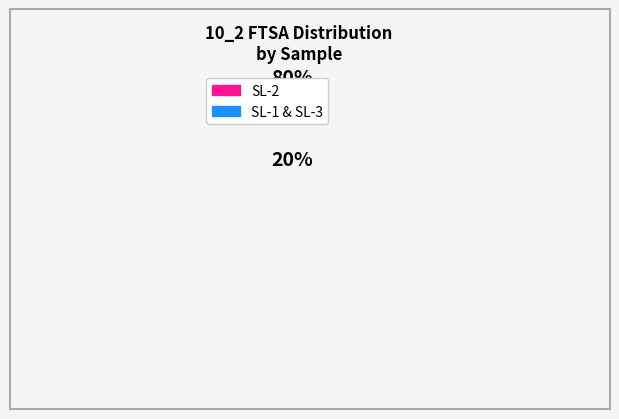

Does any single category account for the majority?

Yes